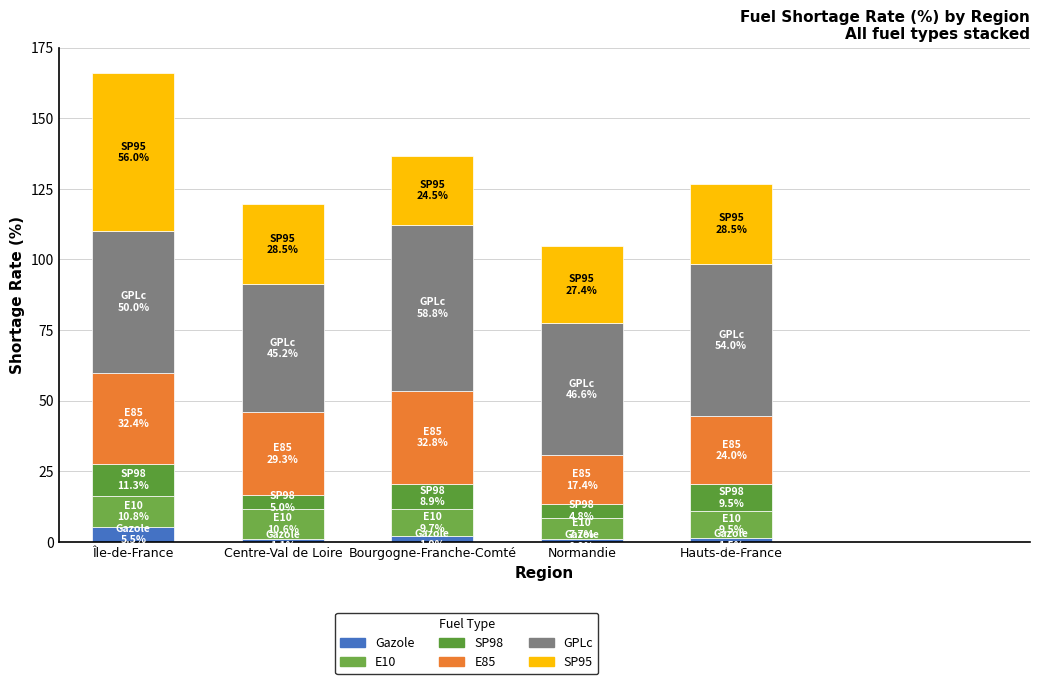

Count the number of data series in this chart.

6